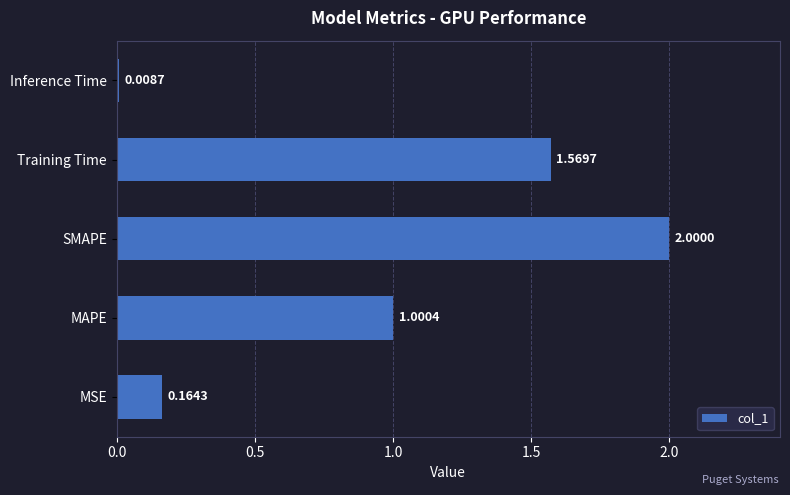

What is the average value?

0.9